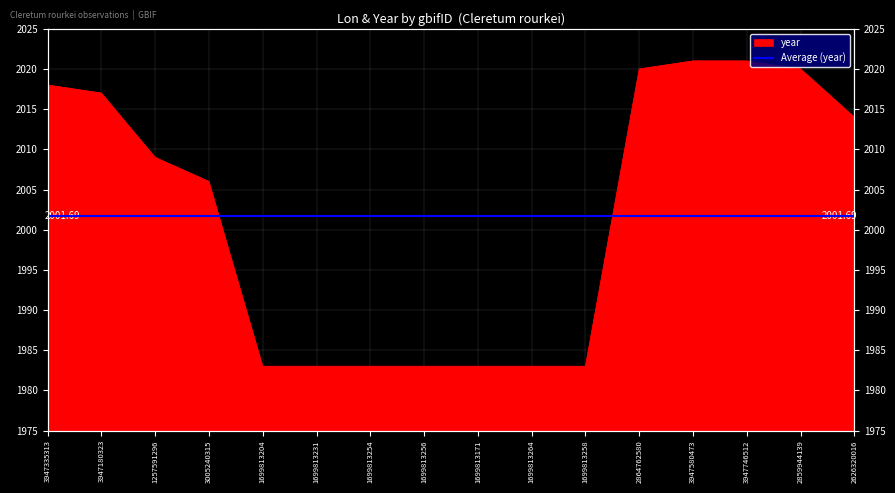

List the labels in order of value, largest first.

3947580473, 3947746512, 2864762580, 2859944139, 3947335313, 3947180323, 2626320016, 1257591296, 3005240315, 1699813204, 1699813231, 1699813254, 1699813256, 1699813171, 1699813264, 1699813258